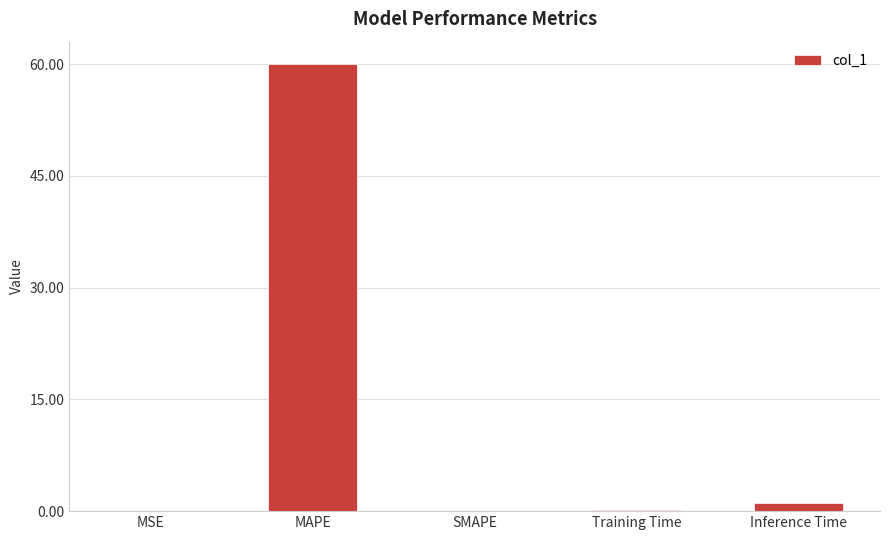

What is the maximum value shown in the chart?

60.0